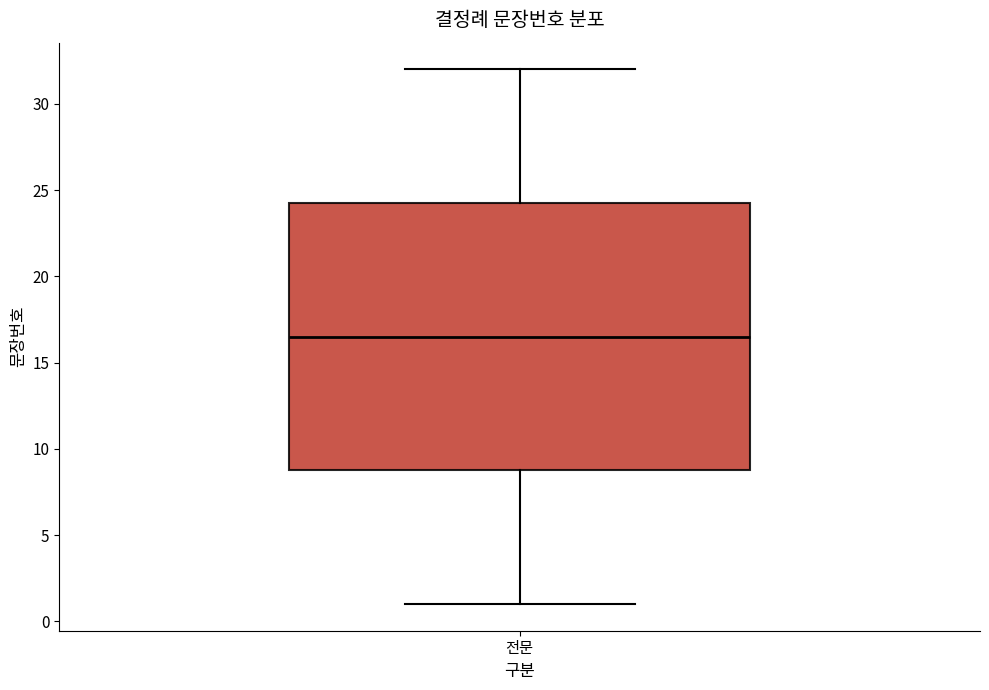

Where does the lower whisker of the box for 전문 end on the y-axis? The values are not printed on the chart, so give them approximately, as read against the axis.

1.0